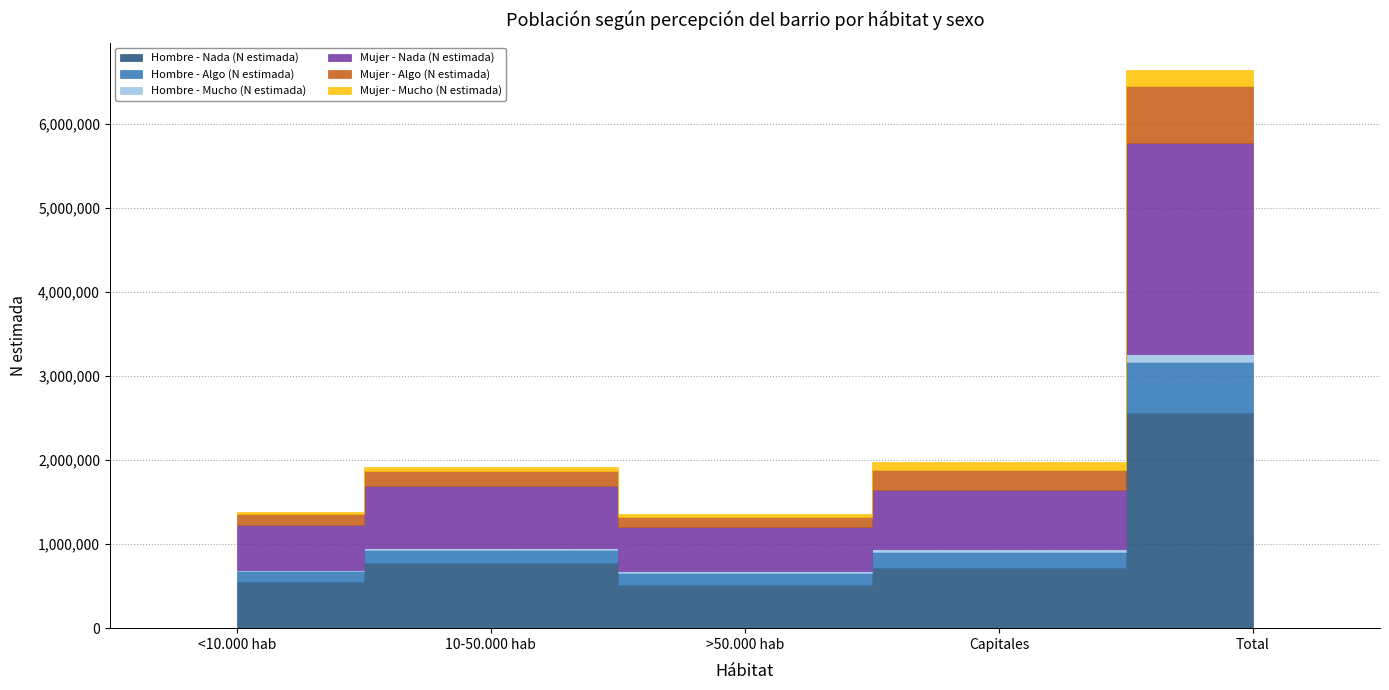

Rank the series at 10-50.000 hab from lowest to highest value.

Hombre - Mucho (N estimada), Mujer - Mucho (N estimada), Hombre - Algo (N estimada), Mujer - Algo (N estimada), Mujer - Nada (N estimada), Hombre - Nada (N estimada)